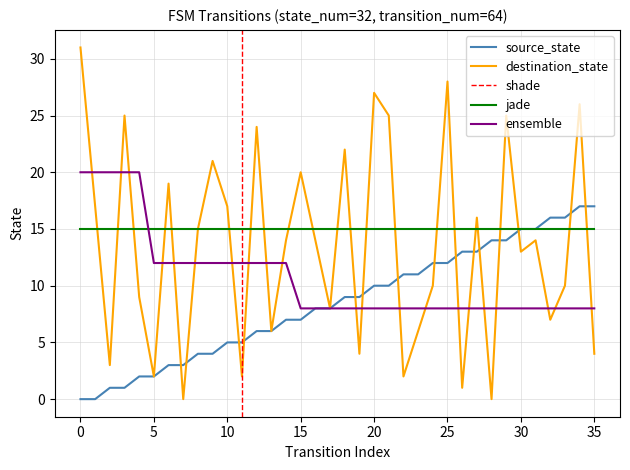

What is the highest value of the destination_state series?

31